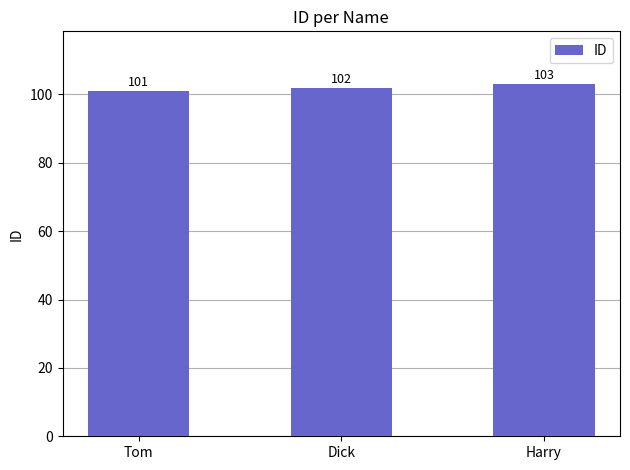

Between Dick and Harry, which is larger?

Harry